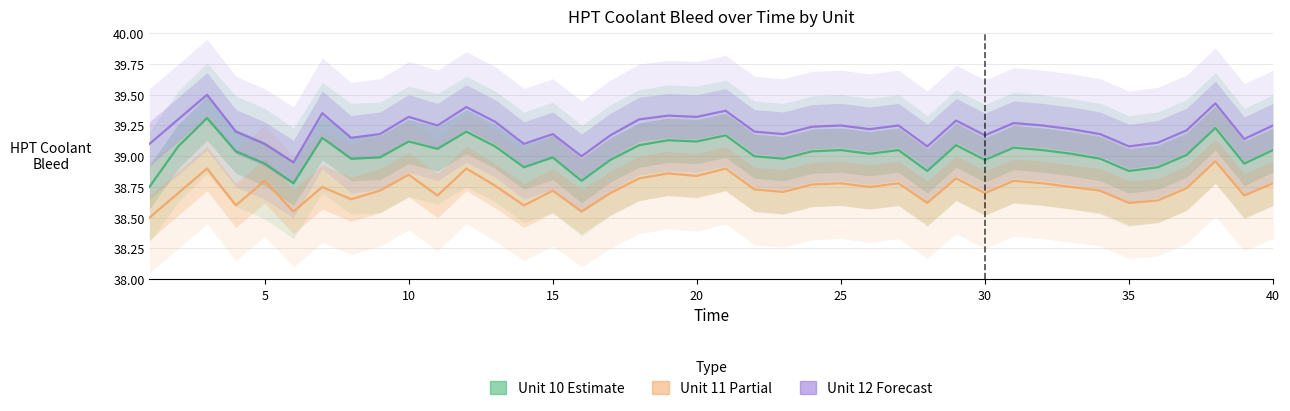

What is the sum of the HPT Coolant Bleed Unit 12 values at 40 and 9?

78.5